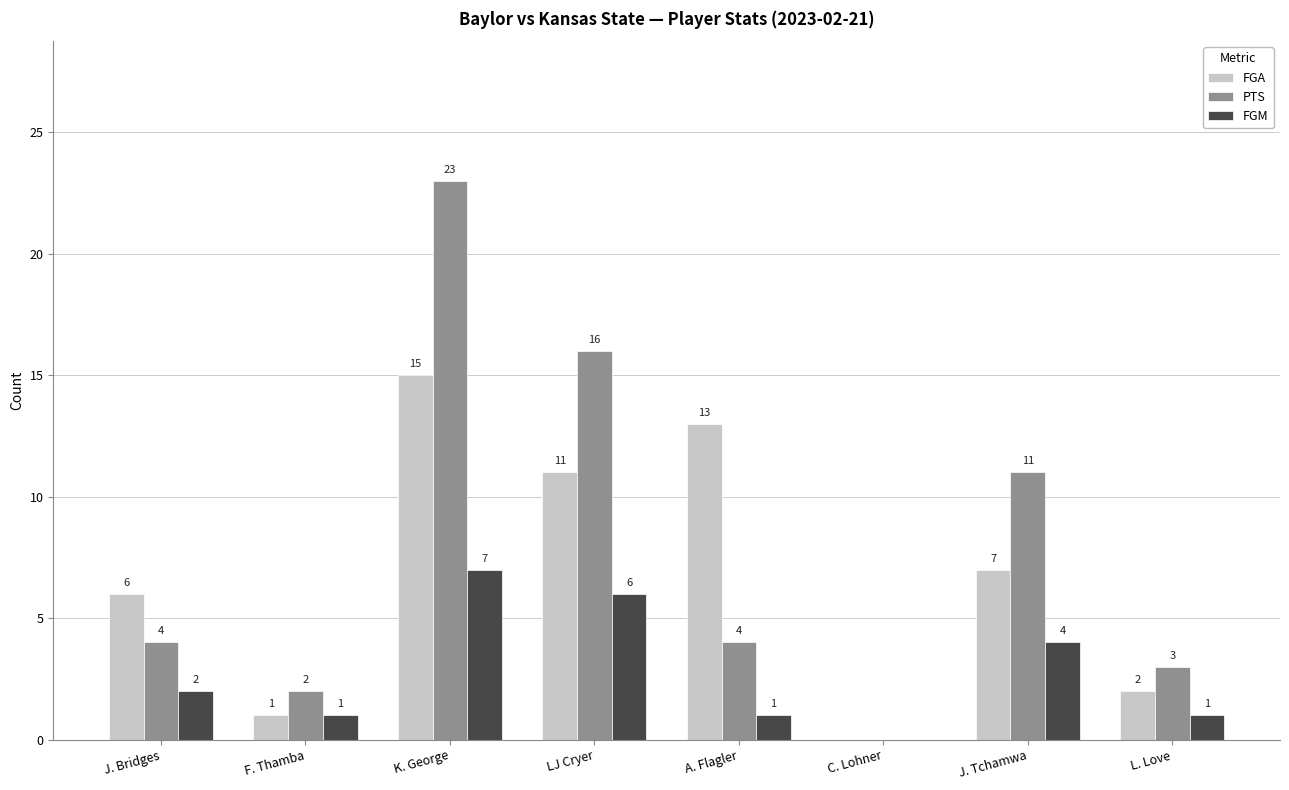

What is the sum of the FGM values at A. Flagler and J. Tchamwa?

5